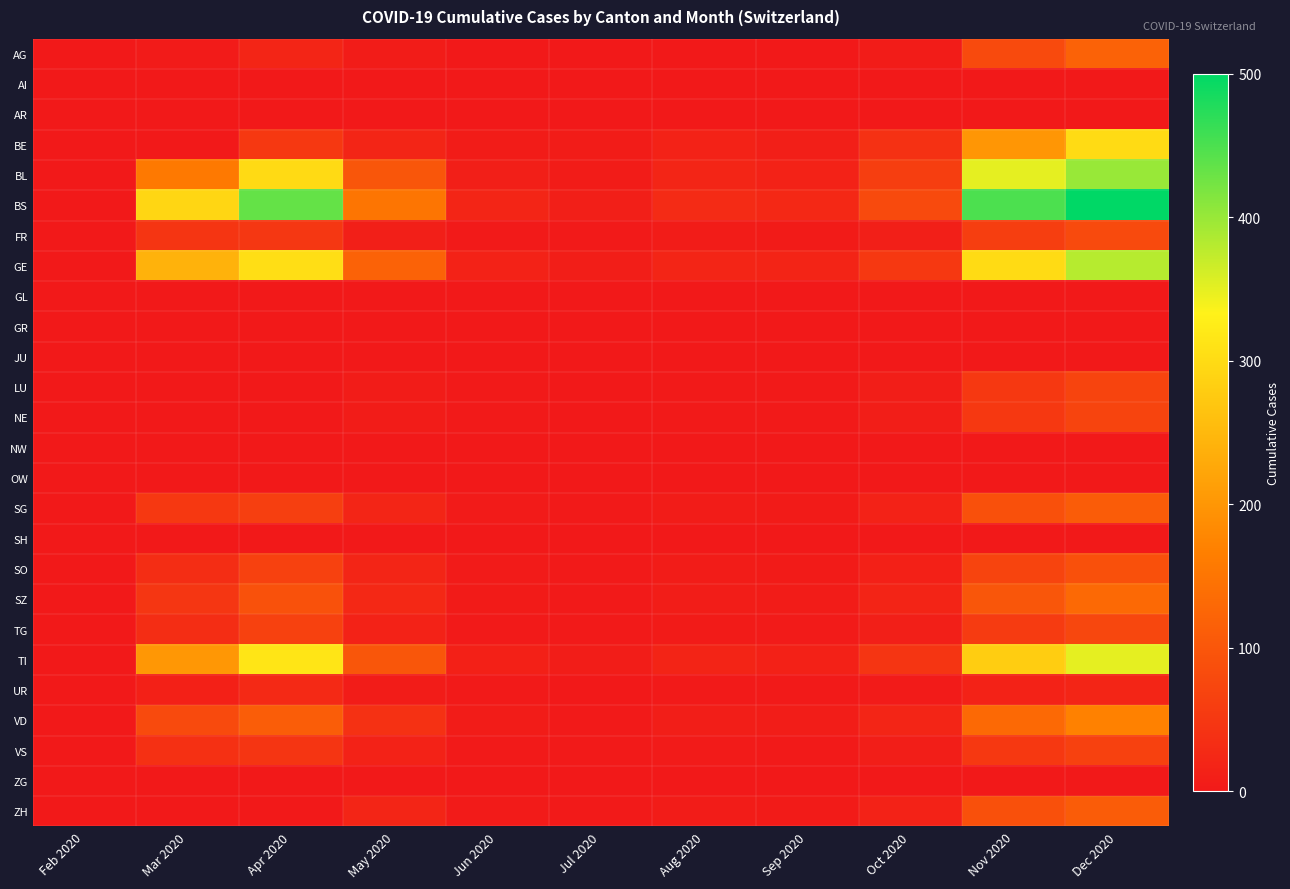

At which category does the chart reach its peak across all series?

Dec 2020